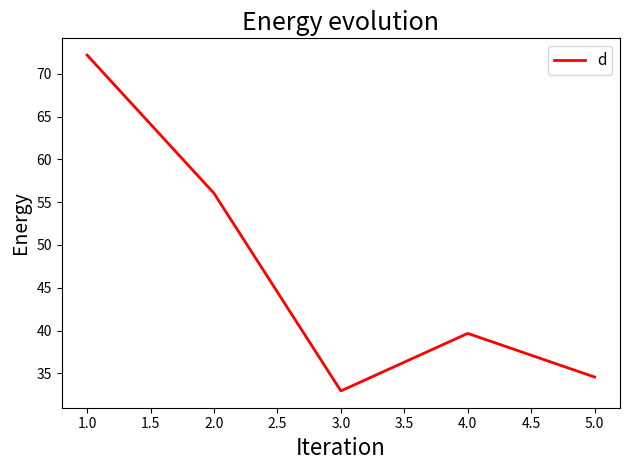

The value at 5.0 is 34.6. True or false?

True